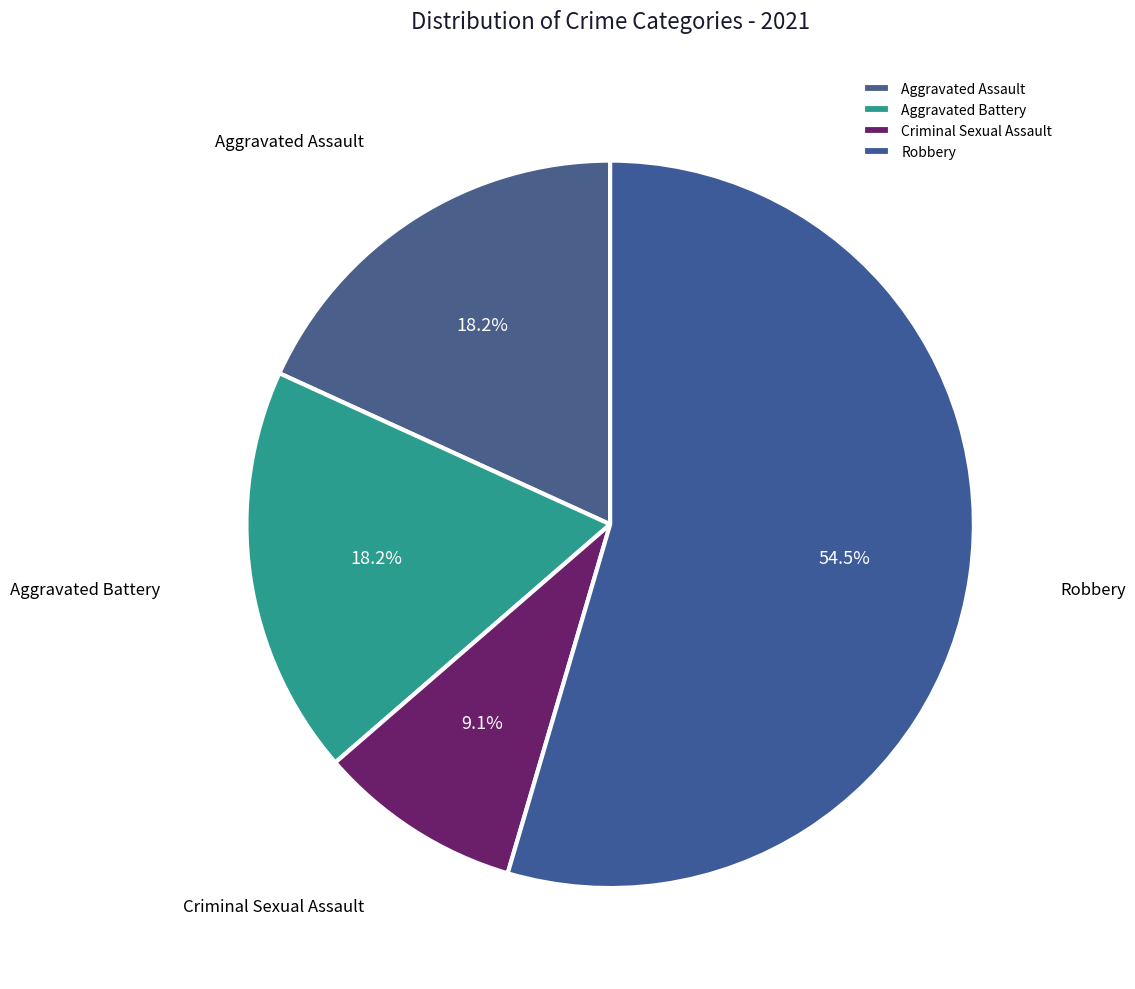

To the nearest percent, what portion does Aggravated Battery represent?

18%